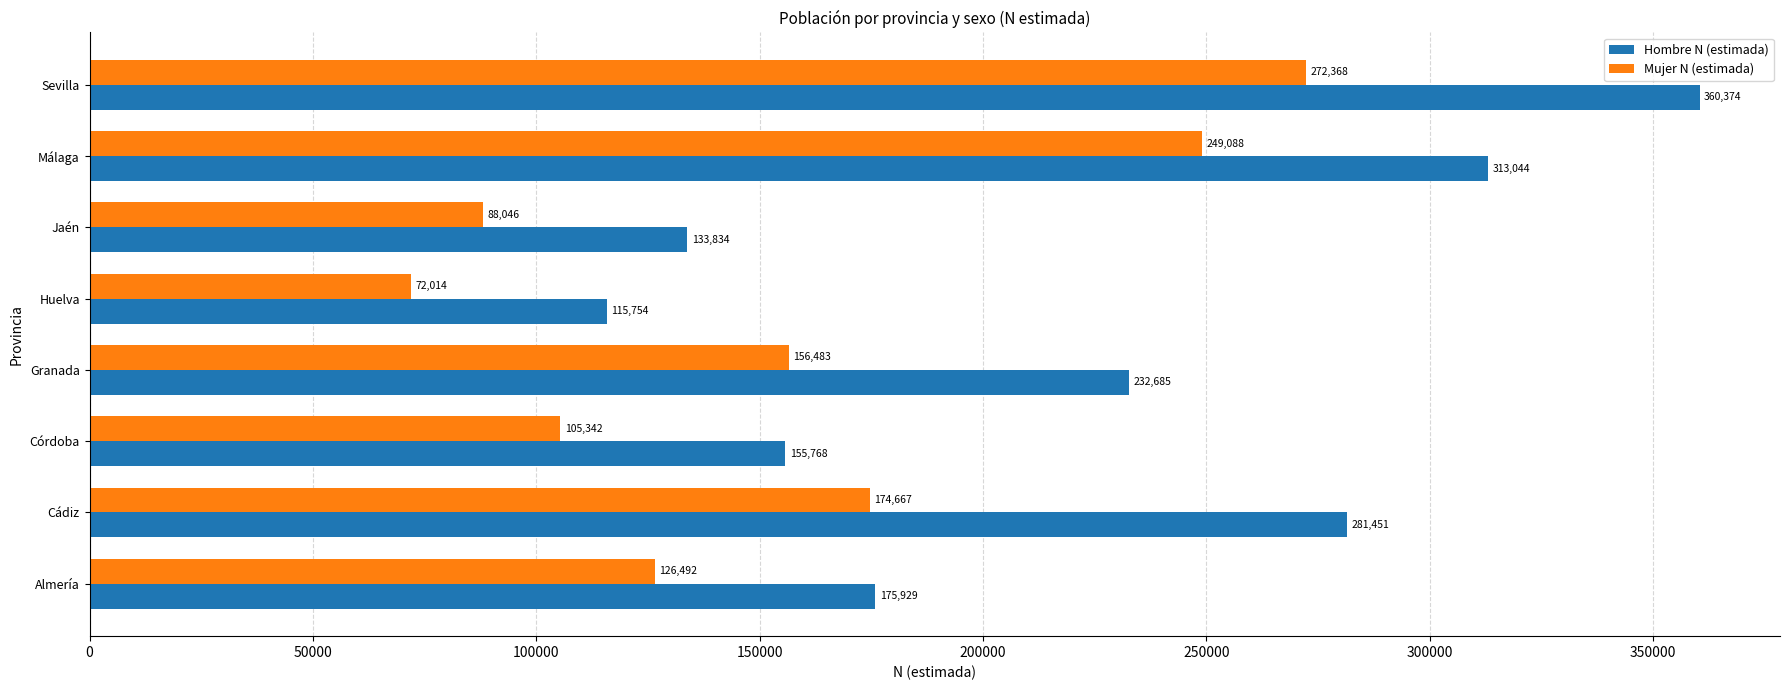

What are all the series names shown in the legend?

Hombre N (estimada), Mujer N (estimada)